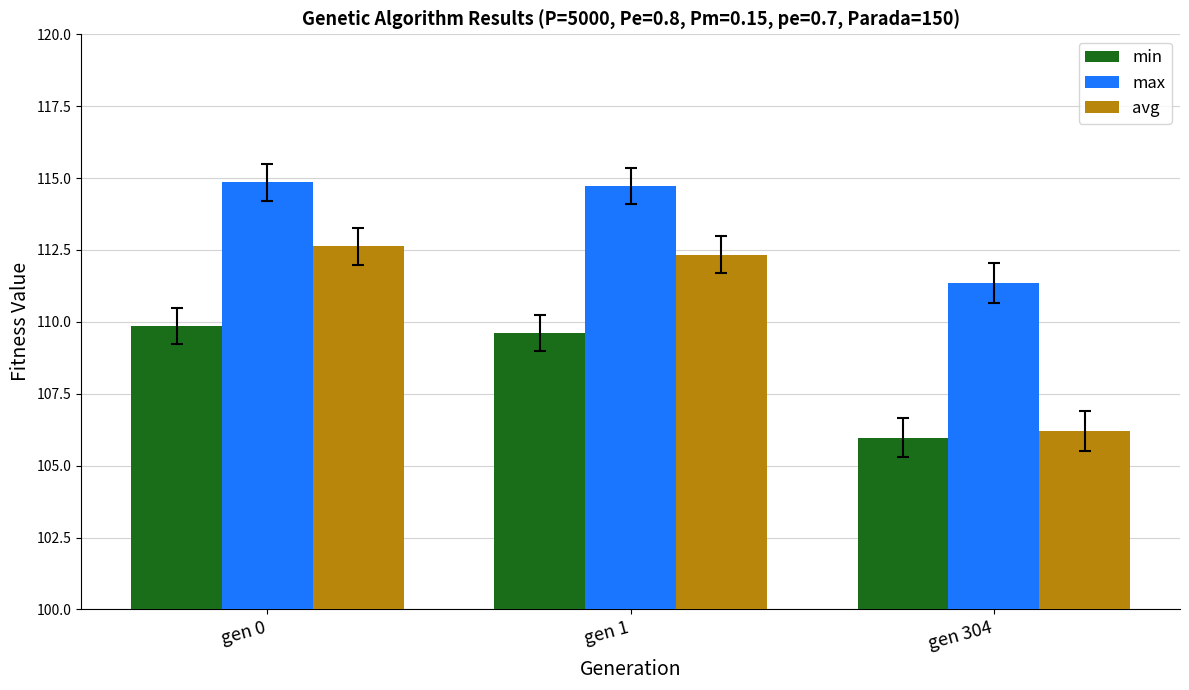

Count the max values in the range 111 to 114.

1